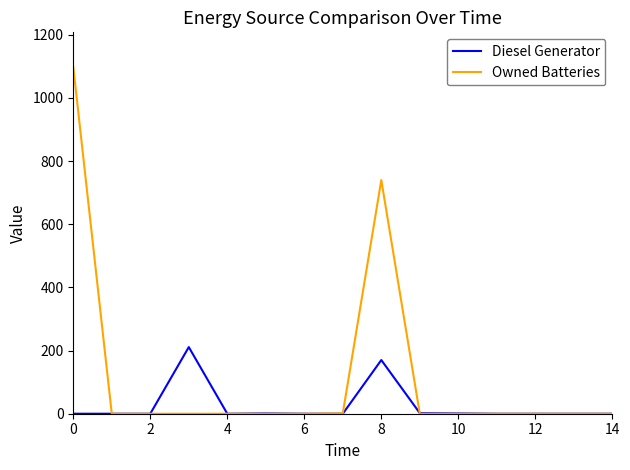

What are all the series names shown in the legend?

Diesel Generator, Owned Batteries